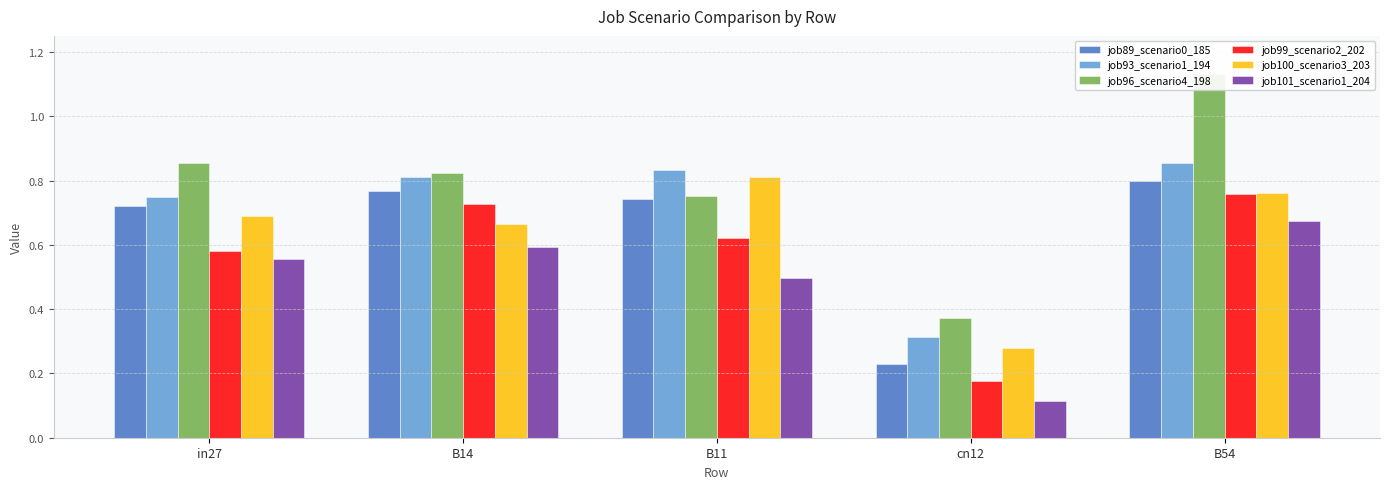

The value of job100_scenario3_203 at B54 is 0.8. True or false?

True